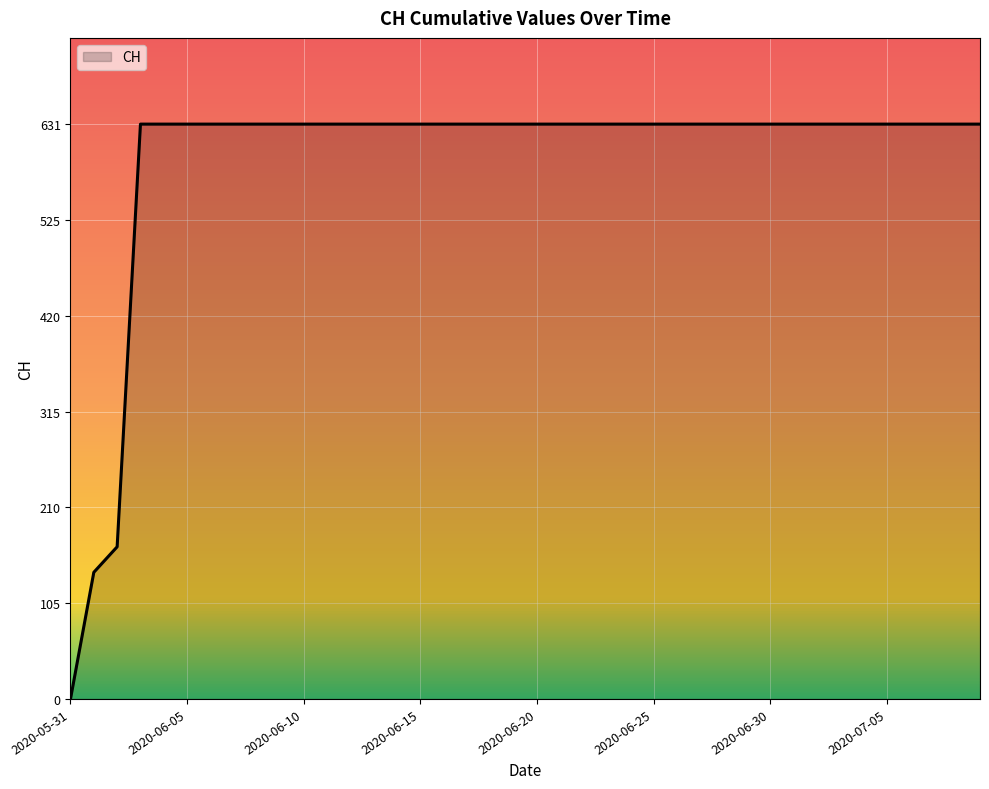

What is the greatest value displayed?

631